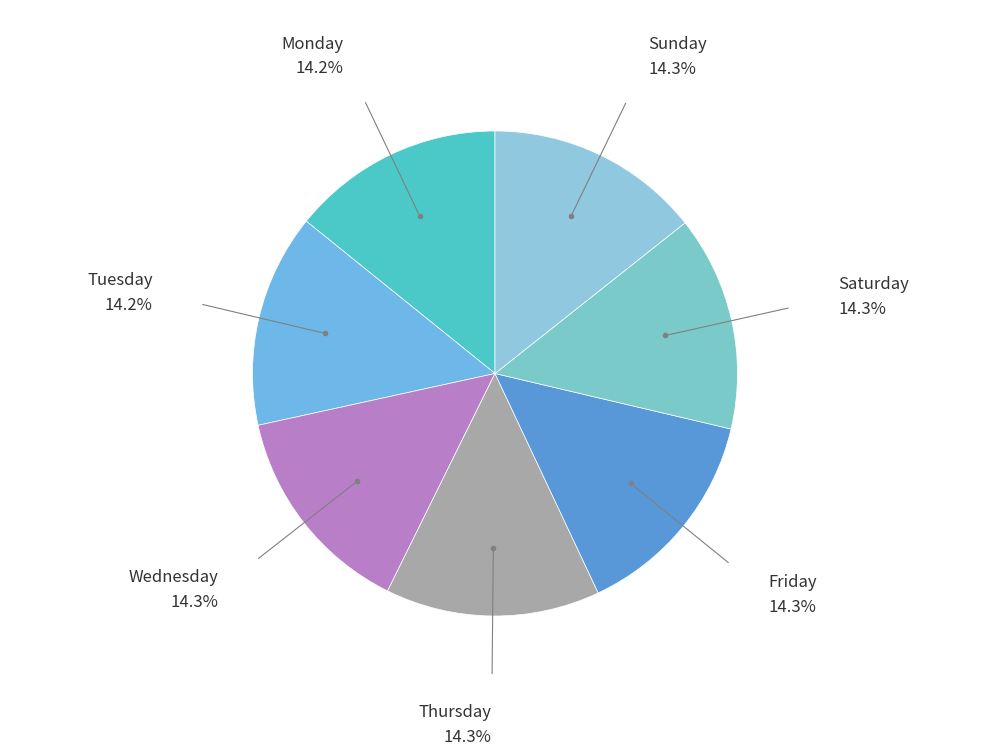

How many segments does this pie chart have?

7